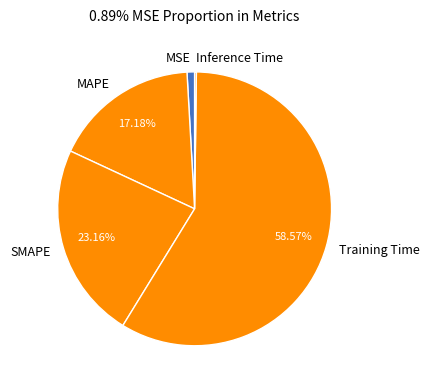

Which slice represents more than half of the pie?

Training Time